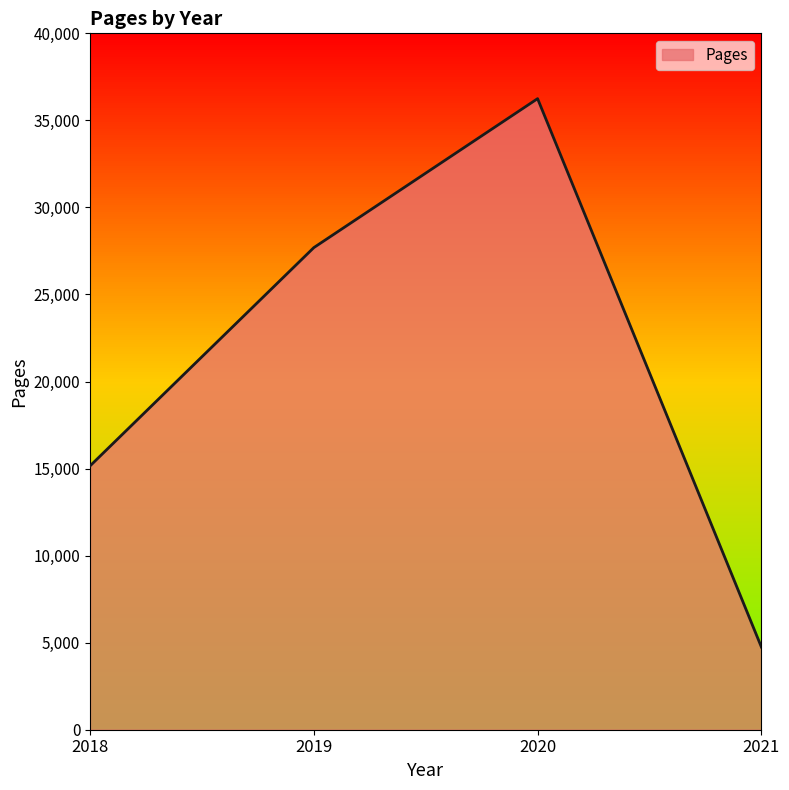

List the labels in order of value, largest first.

2020, 2019, 2018, 2021